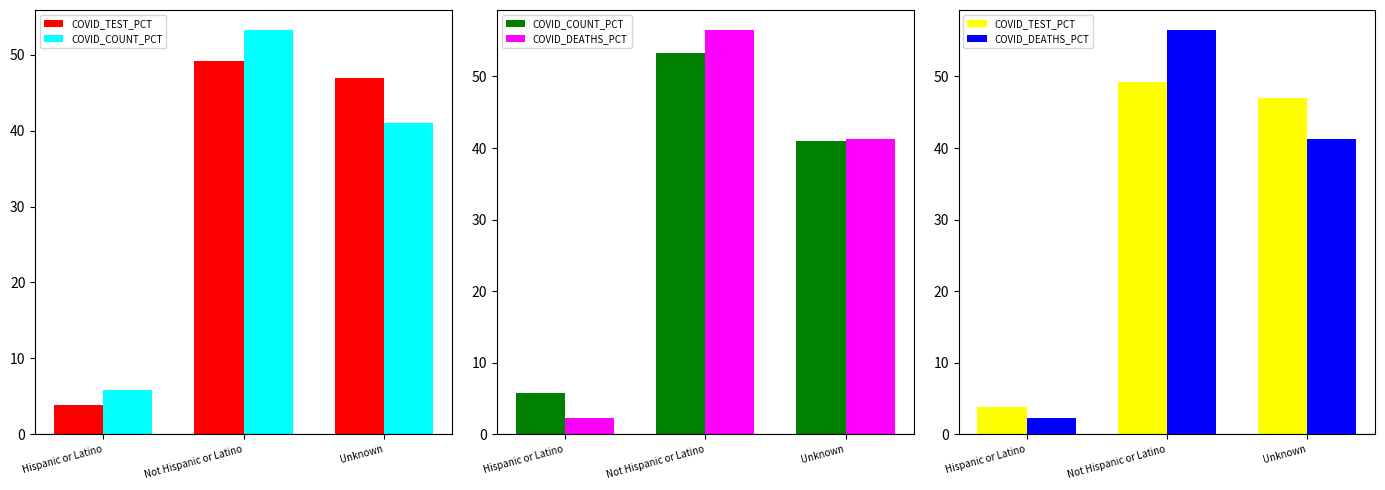

True or false: COVID_TEST_PCT has a value of 15.3 at Not Hispanic or Latino.

False